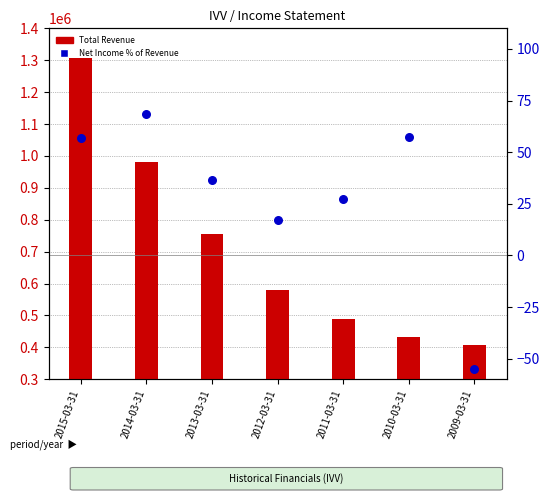

Which series has the largest total across all categories?

Total Revenue